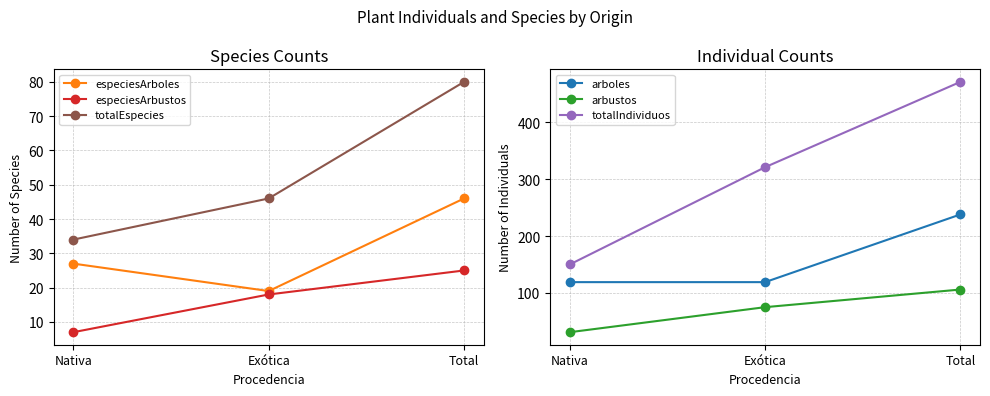

At Exótica, list the series in order from smallest to largest.

especiesArbustos, especiesArboles, totalEspecies, arbustos, arboles, totalIndividuos